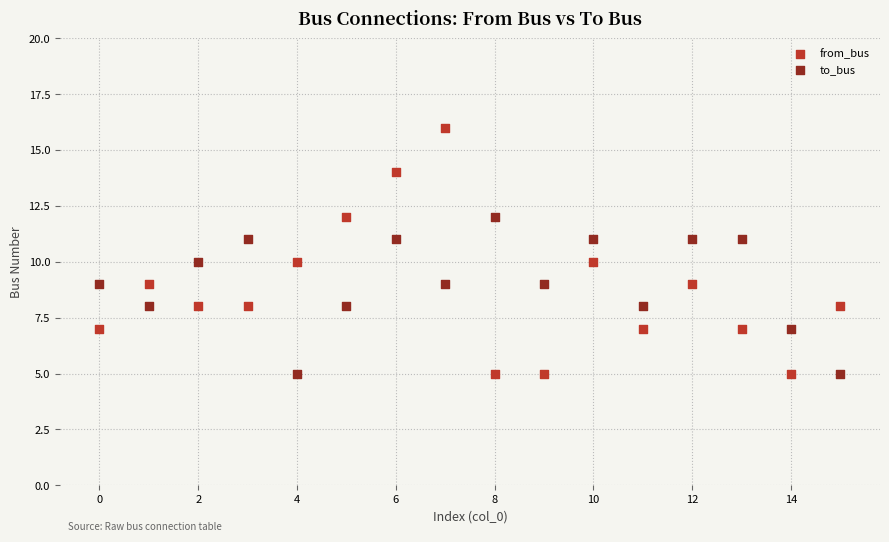

Across all data points, what is the range of Y values (max minus min)?

11